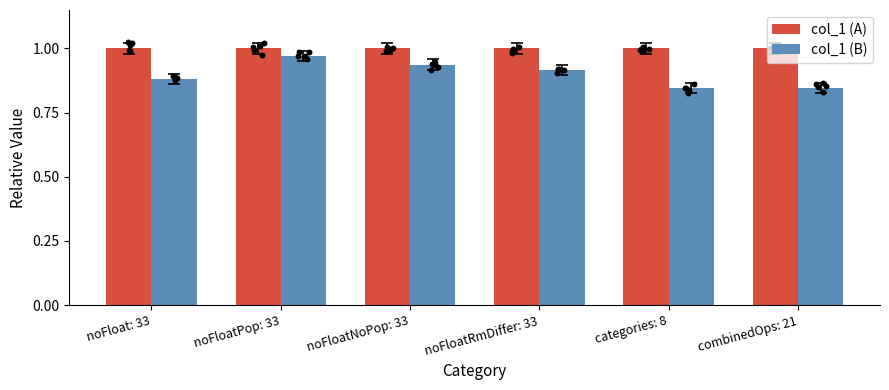

What are all the series names shown in the legend?

col_1 (A), col_1 (B)